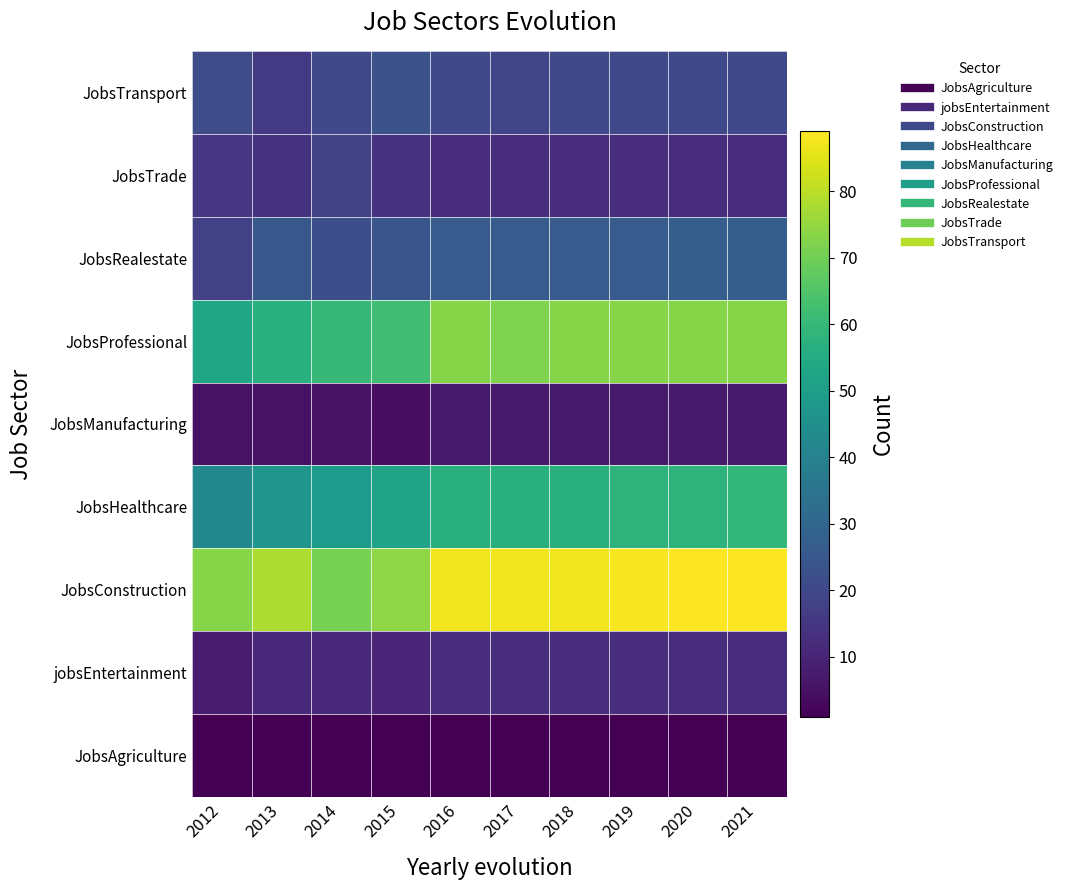

What is the total value across all series at 2013?

254